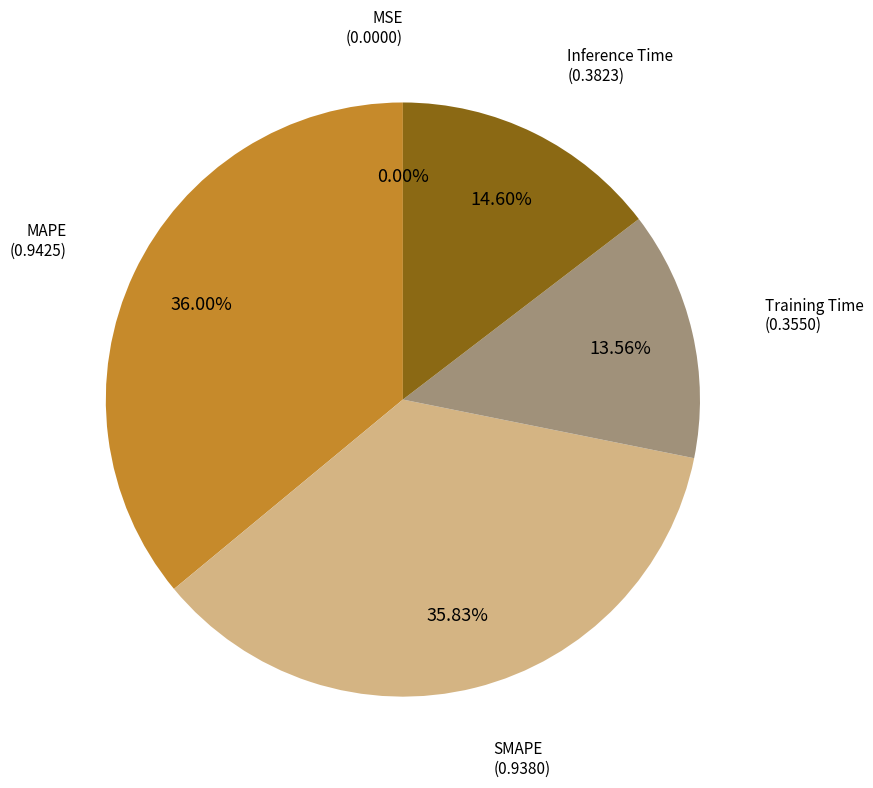

Is there any slice that represents more than half of the pie?

No